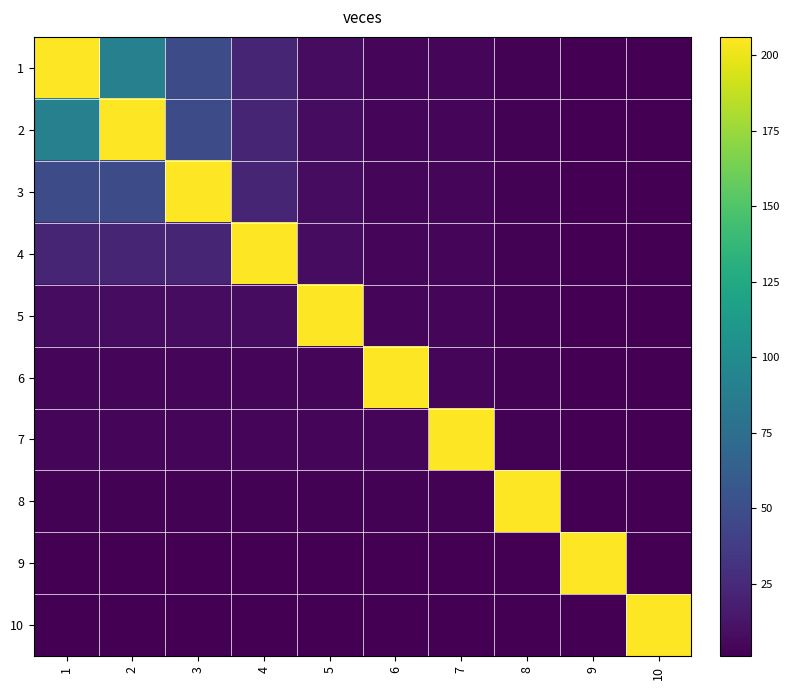

What is the spread (max minus min) of values at 5?

205